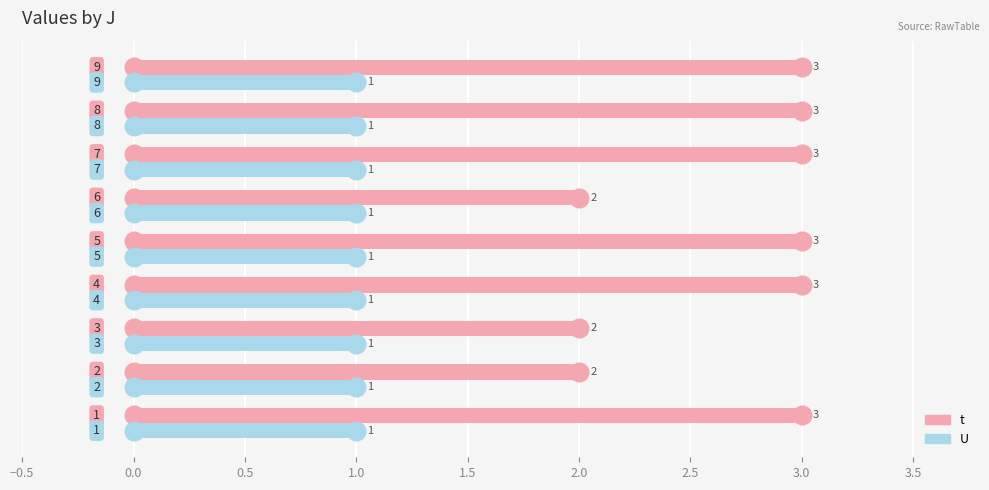

Which series reaches the maximum Y coordinate?

t